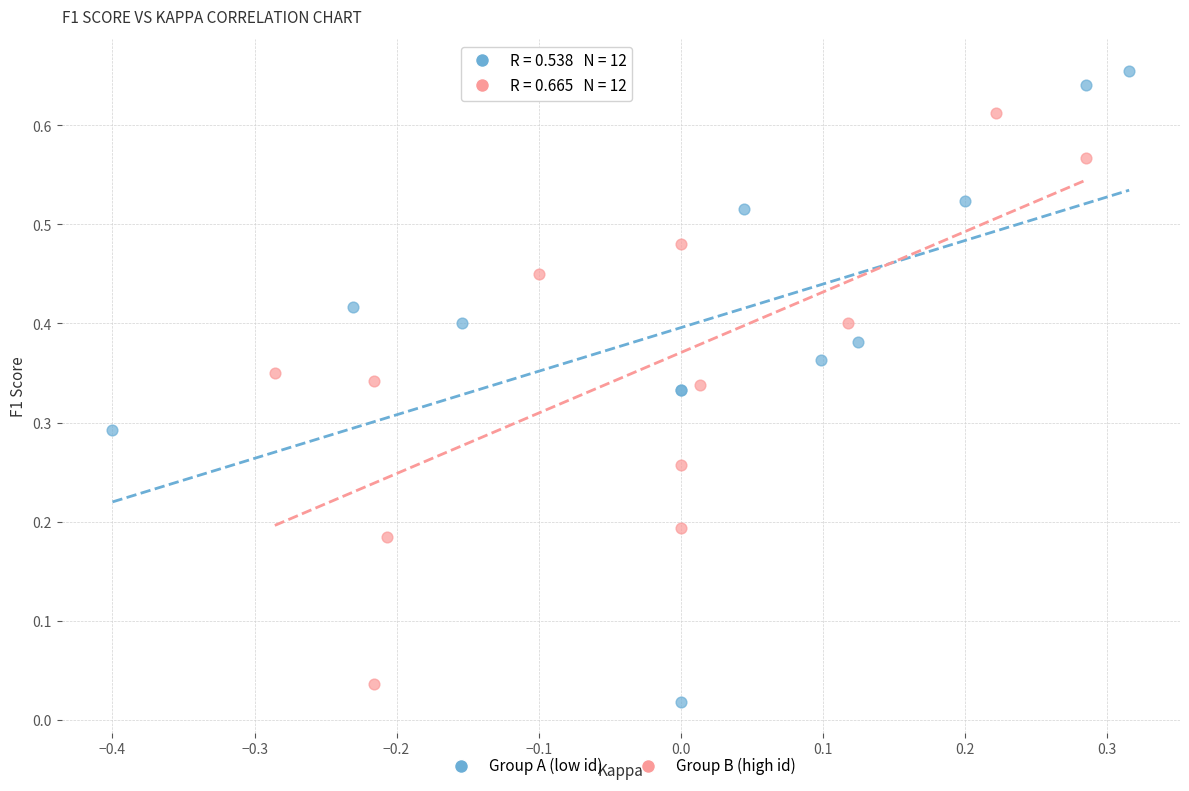

Which series contains the highest Y value?

Group A (low id)